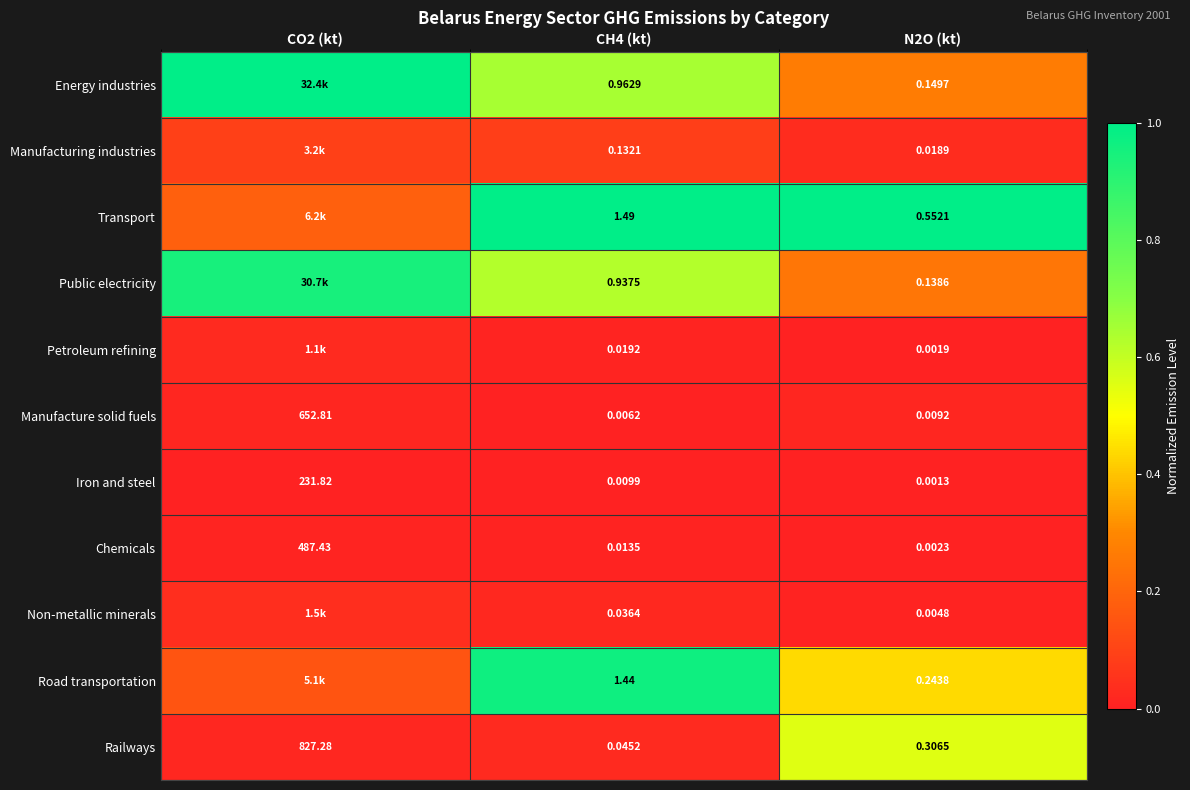

Is the value of Iron and steel at CH4 (kt) greater than the value of Manufacturing industries at CH4 (kt)?

No